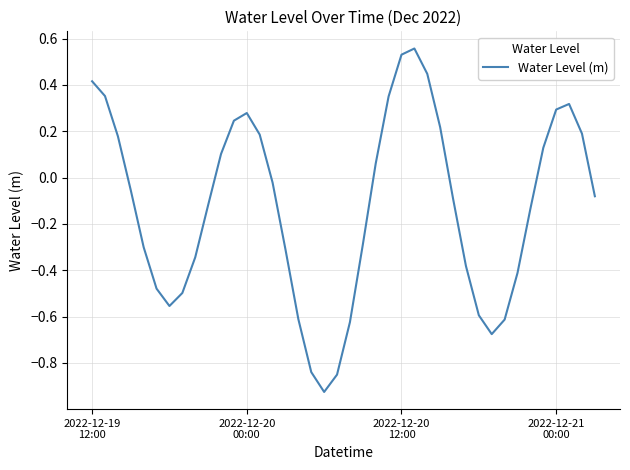

What is the difference between the maximum and minimum values?

1.5